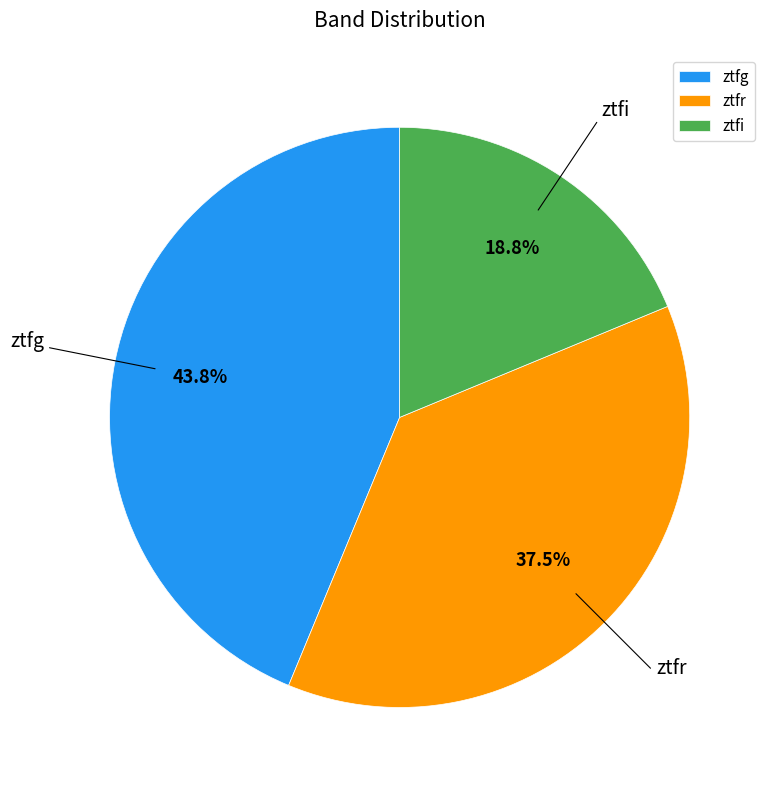

What portion of the pie excludes ztfr?

62.5%